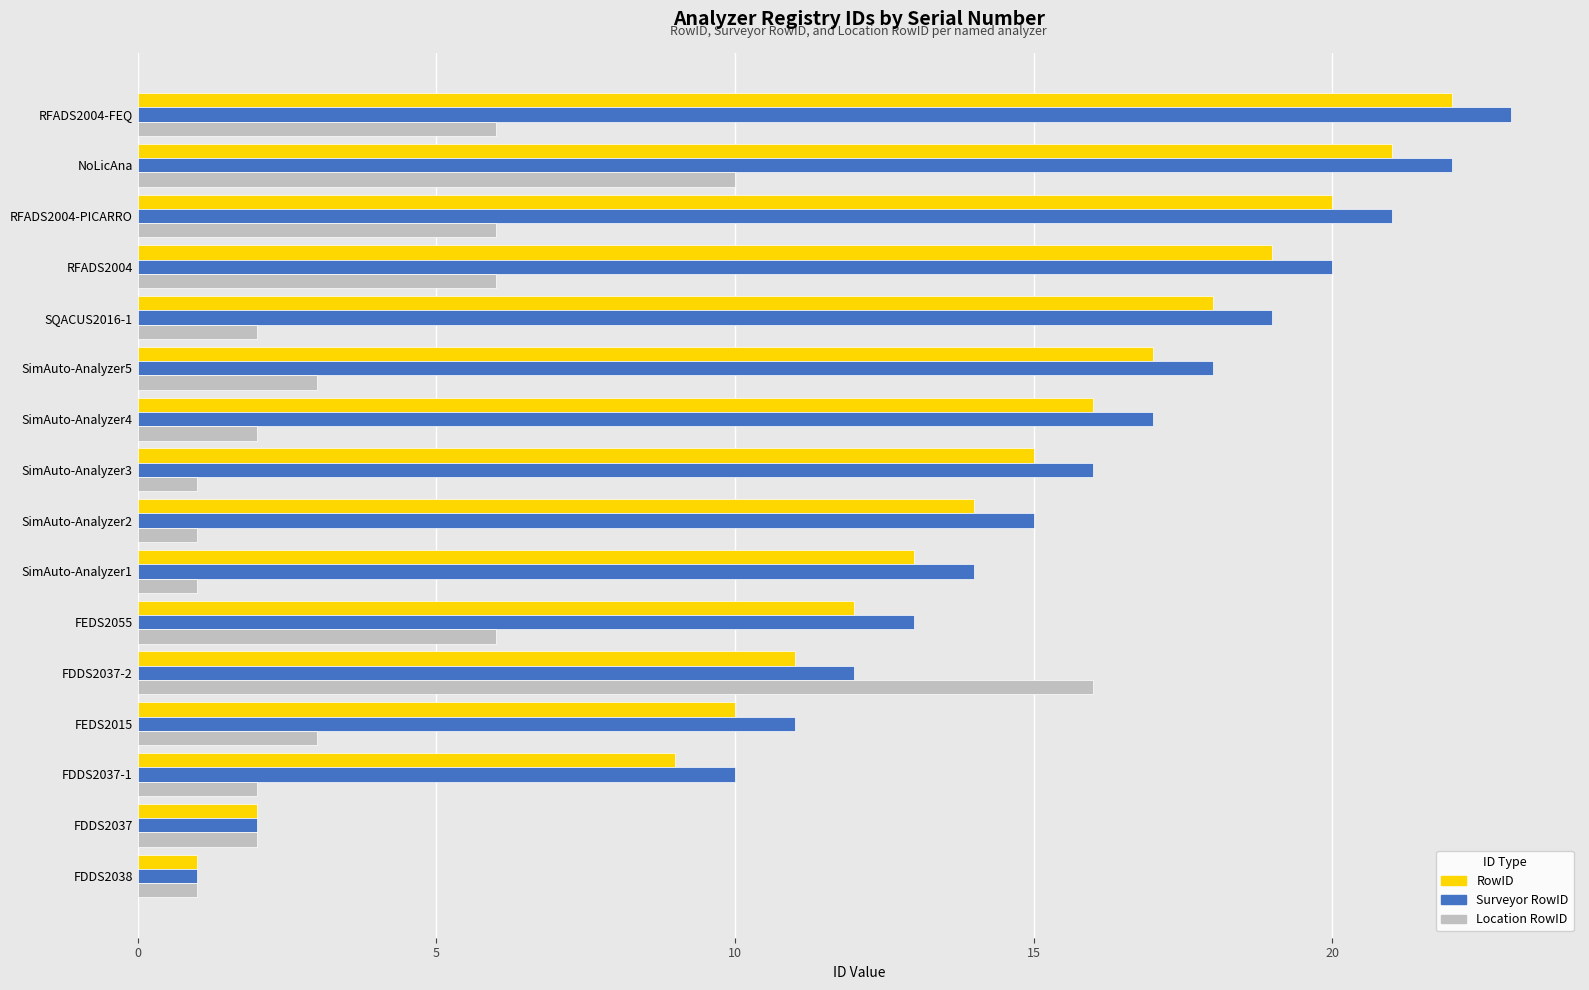

At which category is the sum across all series the highest?

NoLicAna